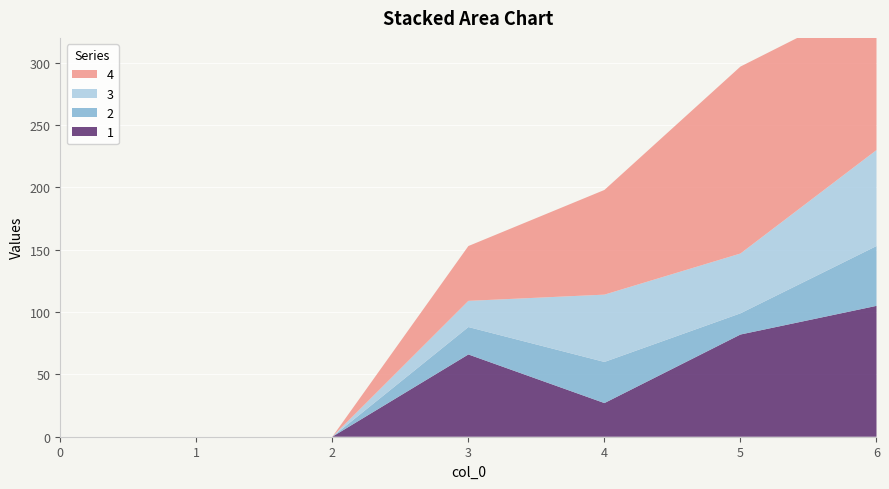

Reading left to right, list all the values displayed in this chart.

1: 0=0	1=0	2=0	3=66	4=27	5=82	6=105
2: 0=0	1=0	2=0	3=22	4=33	5=17	6=48
3: 0=0	1=0	2=0	3=21	4=54	5=48	6=77
4: 0=0	1=0	2=0	3=44	4=84	5=150	6=122